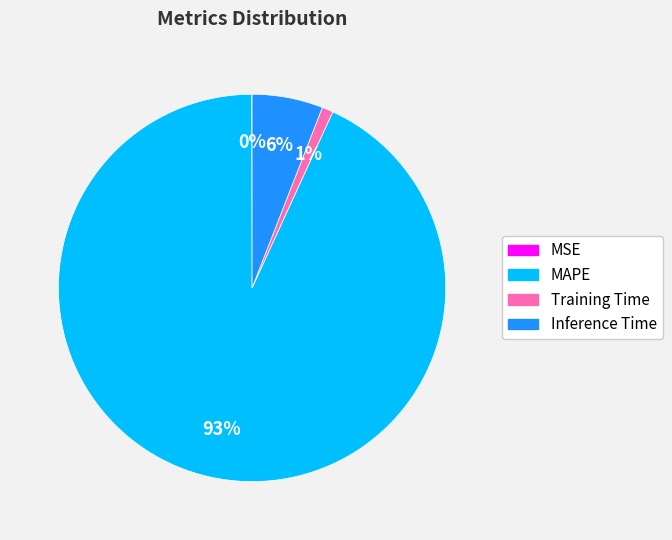

Is it true that Training Time is 8% of the pie?

False